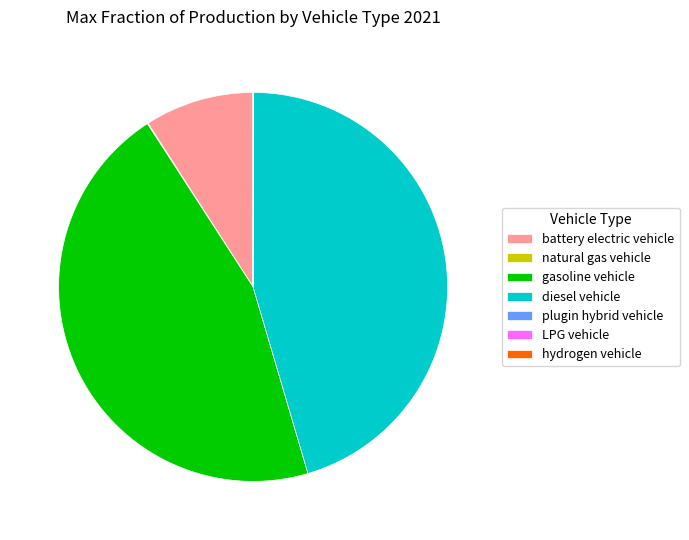

Is there any slice that represents more than half of the pie?

No